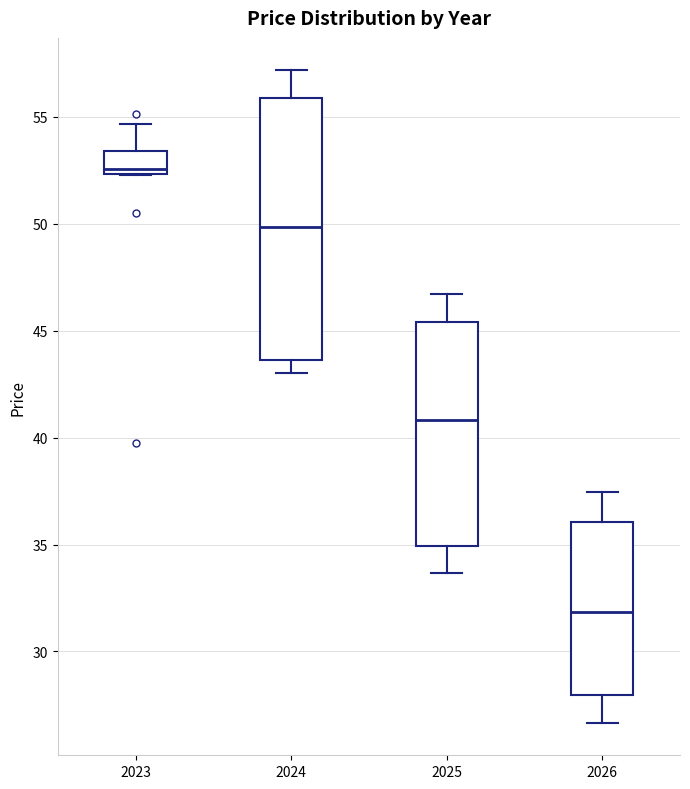

Where does the upper whisker of the box at x = 2024 end on the y-axis? The values are not printed on the chart, so give them approximately, as read against the axis.

57.0